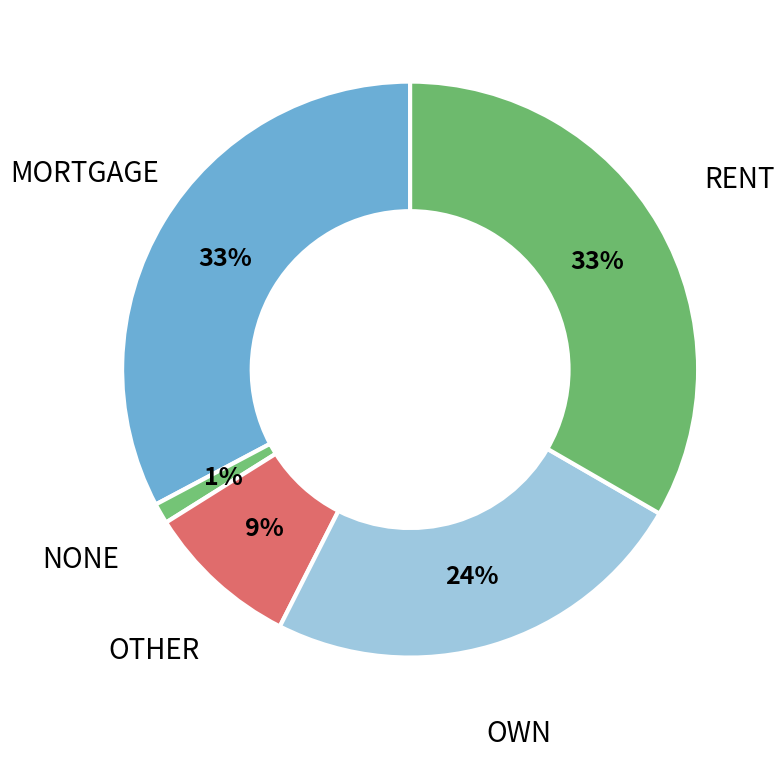

Approximately how many times larger is the value at MORTGAGE compared to RENT?

1.0